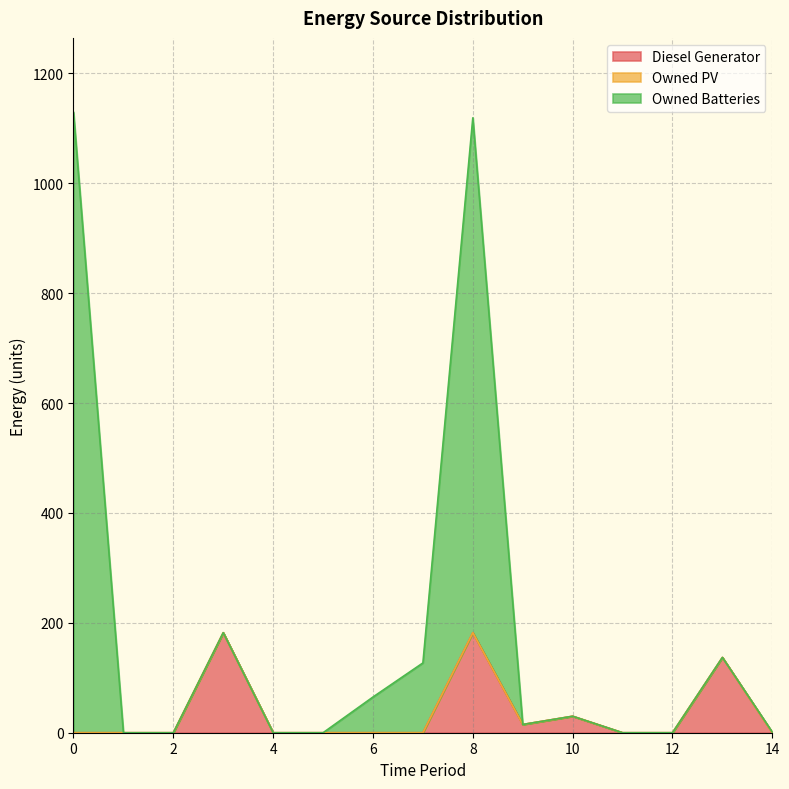

What is the maximum value for Diesel Generator?

182